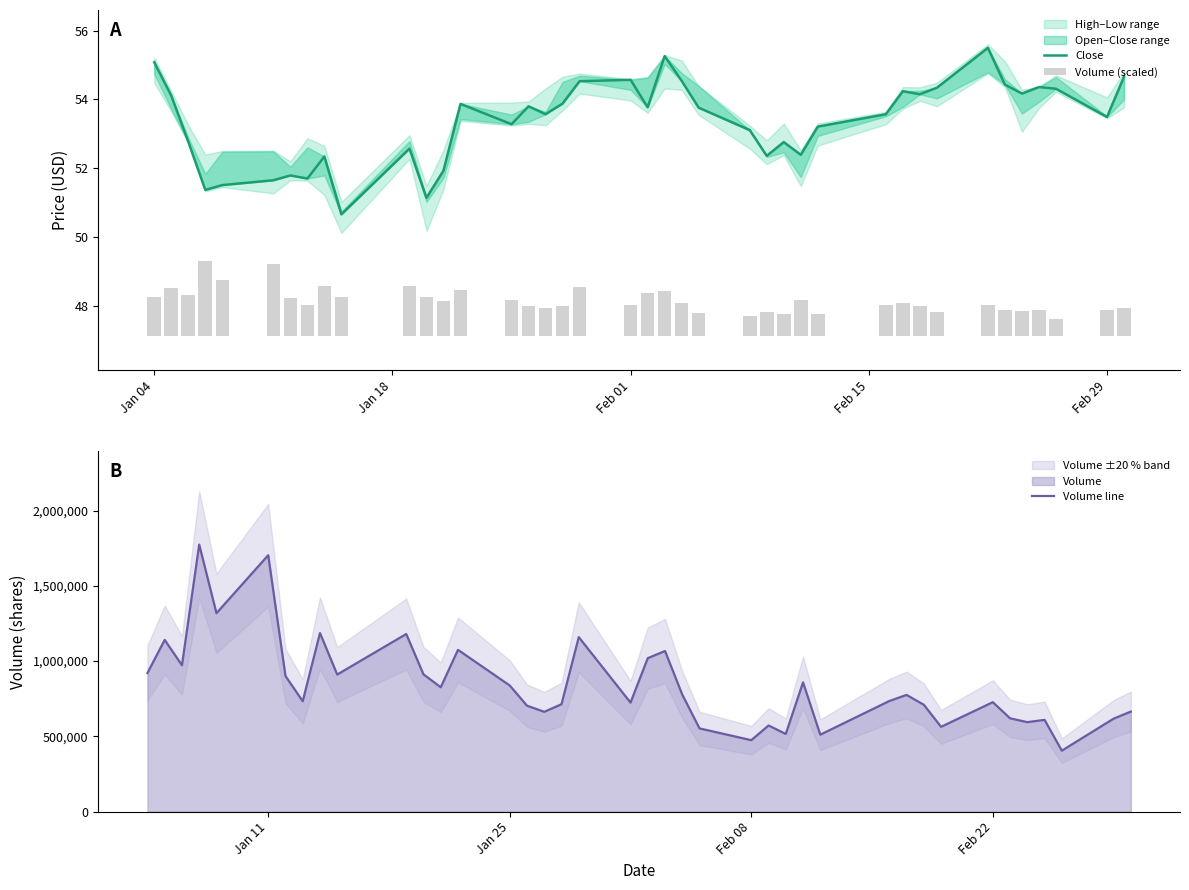

What is the maximum value for Volume line?

1774933